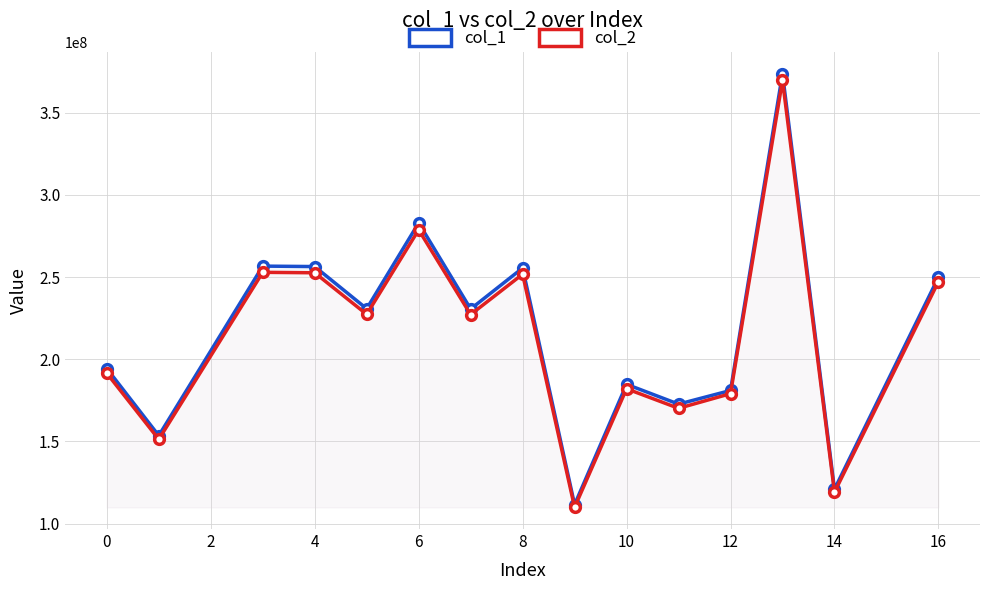

What is the difference between the maximum and minimum values in the col_2 series?

259730832.9